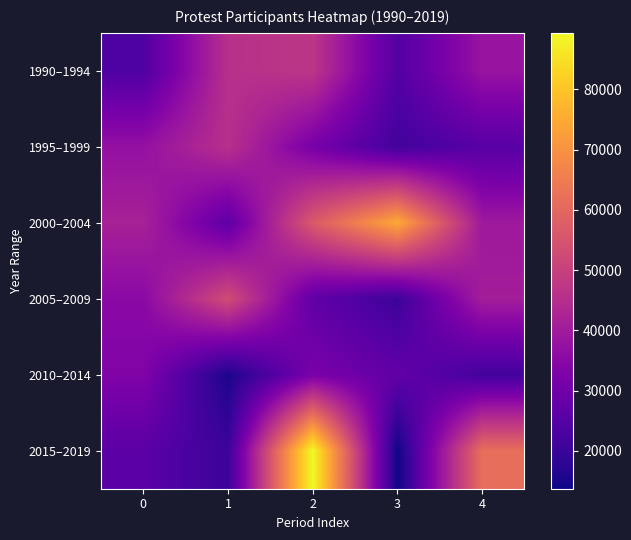

What is the maximum value shown in the chart?

89390